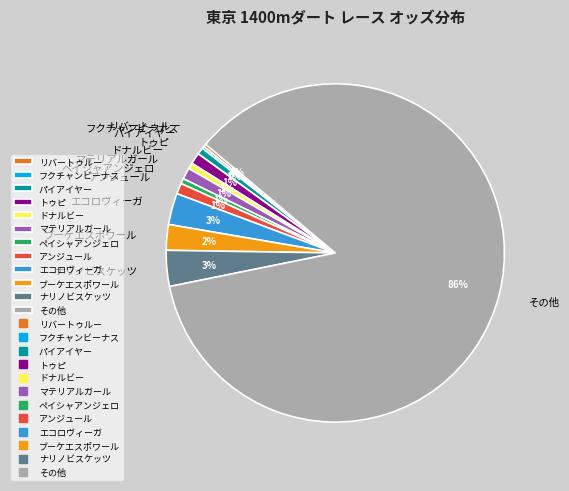

True or false: アンジュール accounts for 11% of the total.

False